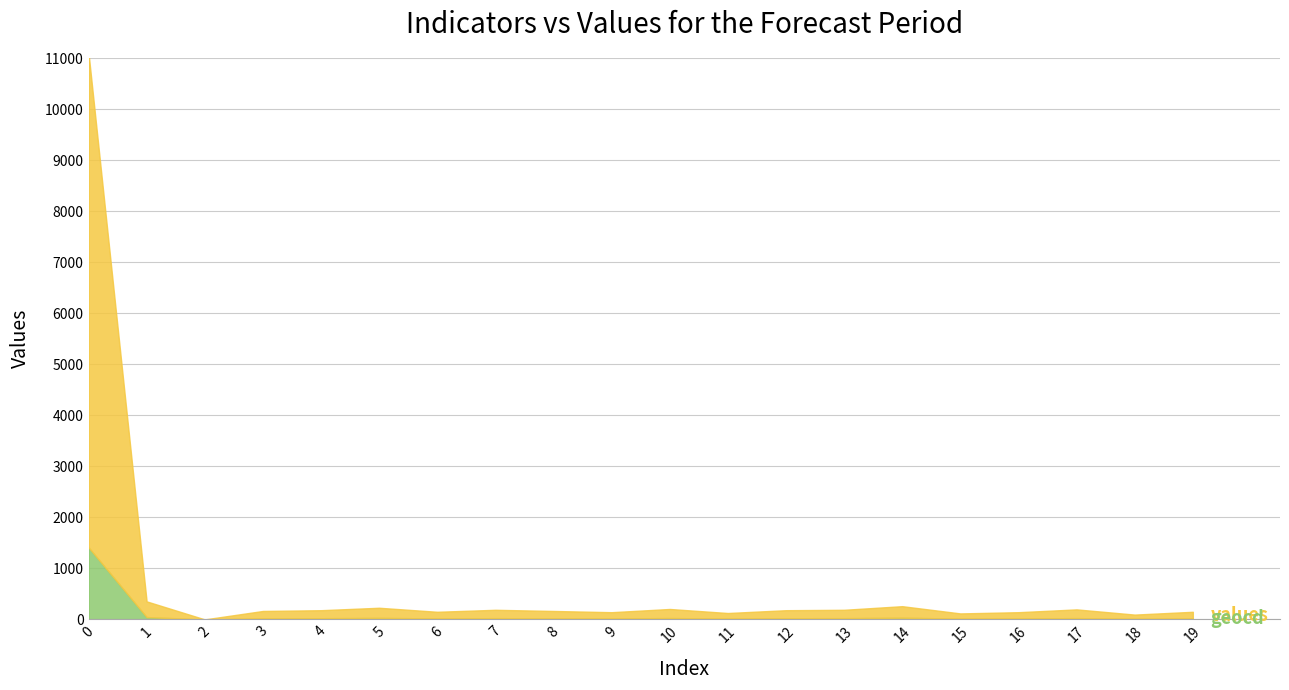

How many distinct data groups are displayed?

2